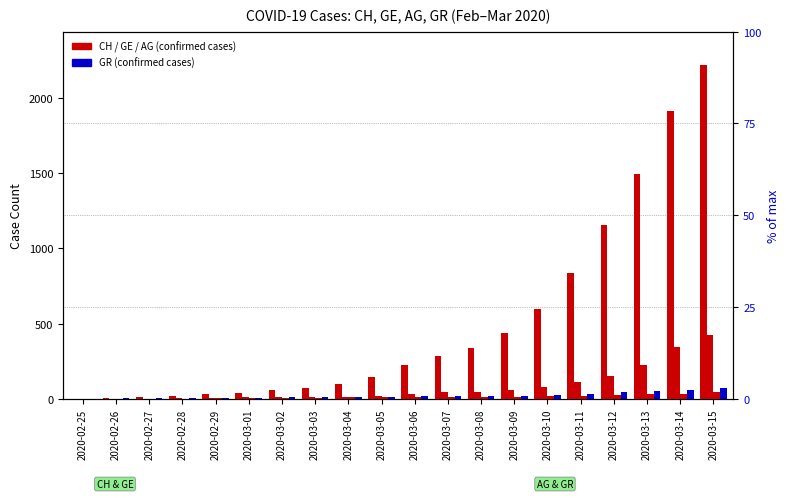

Rank the categories by GE value from lowest to highest.

2020-02-25, 2020-02-26, 2020-02-27, 2020-02-28, 2020-02-29, 2020-03-01, 2020-03-02, 2020-03-03, 2020-03-04, 2020-03-05, 2020-03-06, 2020-03-07, 2020-03-08, 2020-03-09, 2020-03-10, 2020-03-11, 2020-03-12, 2020-03-13, 2020-03-14, 2020-03-15